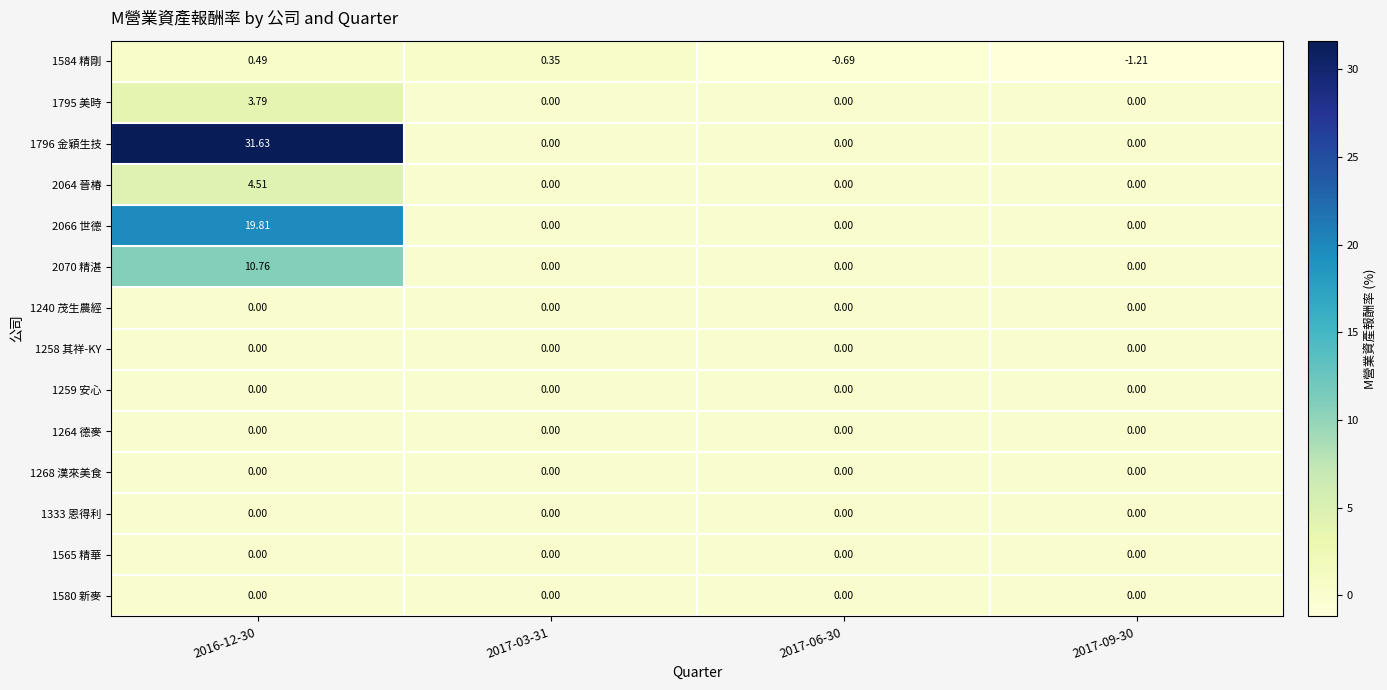

Is the value of 2066 世德 at 2016-12-30 greater than the value of 1258 其祥-KY at 2017-06-30?

Yes